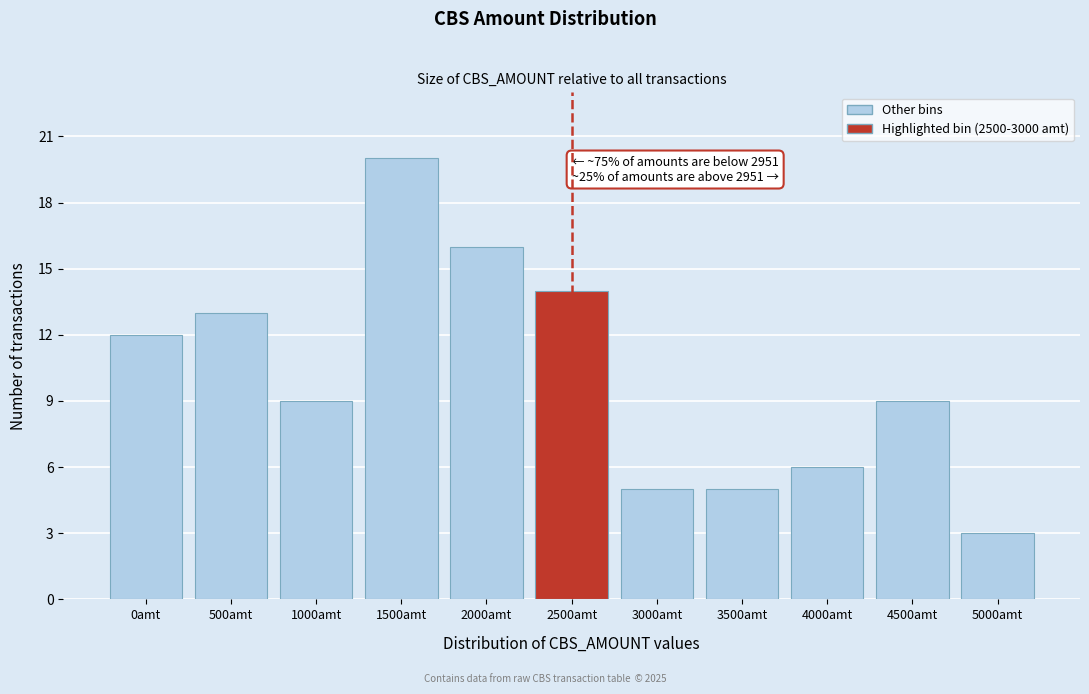

Reading left to right, extract all data points from this chart.

12	13	9	20	16	14	5	5	6	9	3